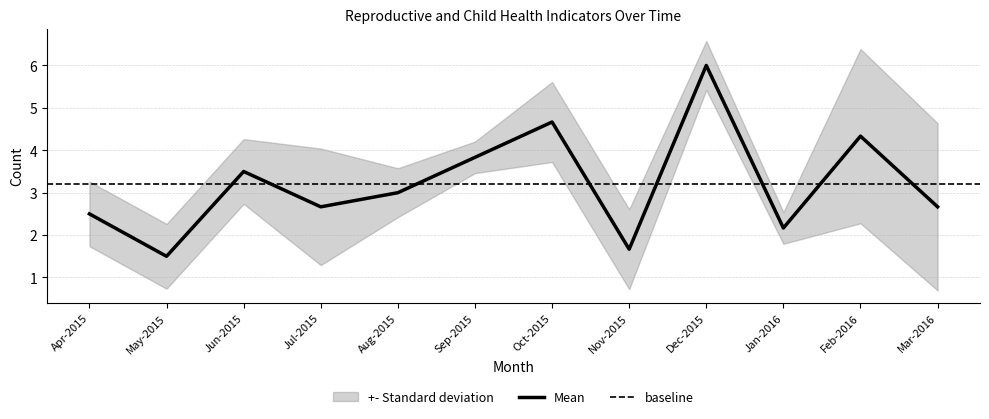

The Number having Hb level<11 series shows 8 at Feb-2016. True or false?

False